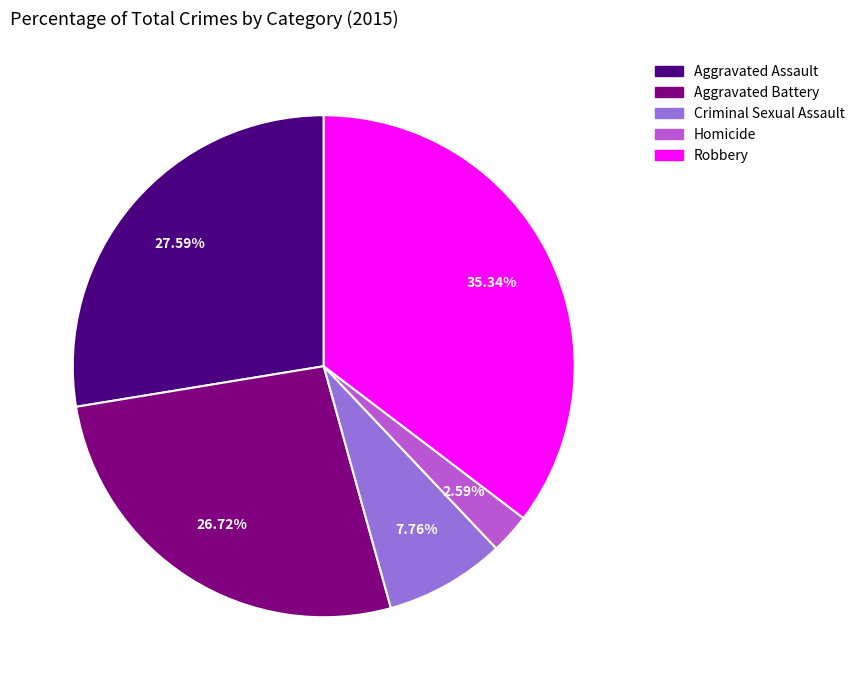

What is the largest slice in the pie chart?

Robbery